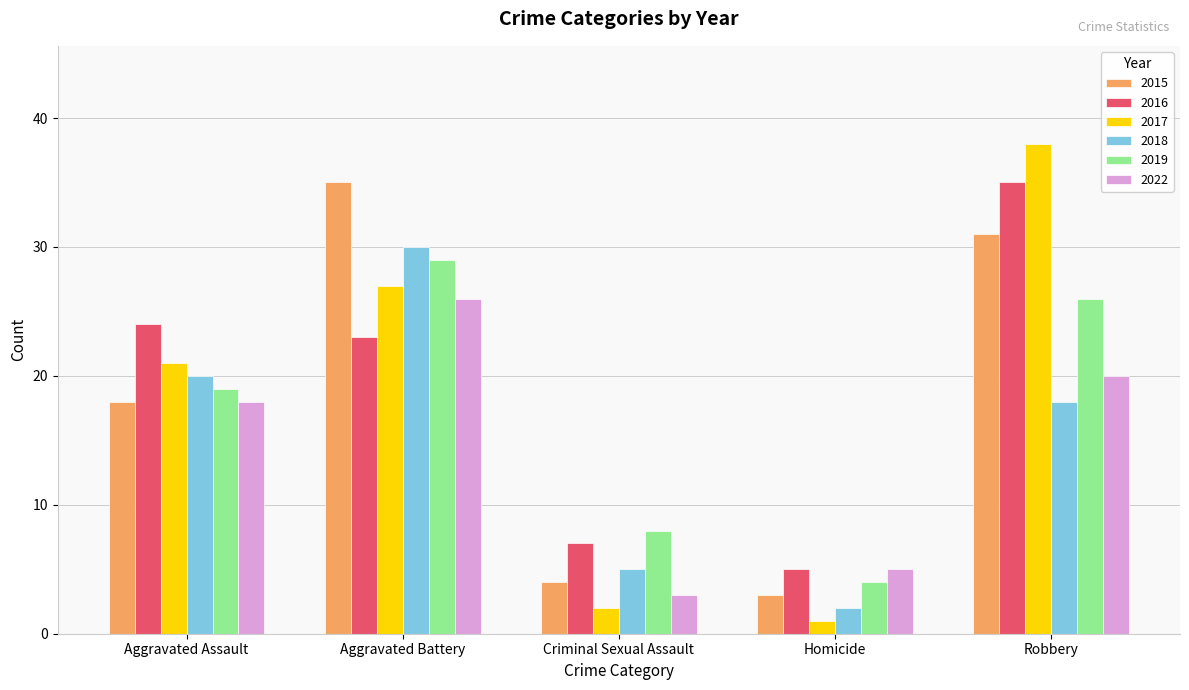

List the labels in order of 2015 value, largest first.

Aggravated Battery, Robbery, Aggravated Assault, Criminal Sexual Assault, Homicide